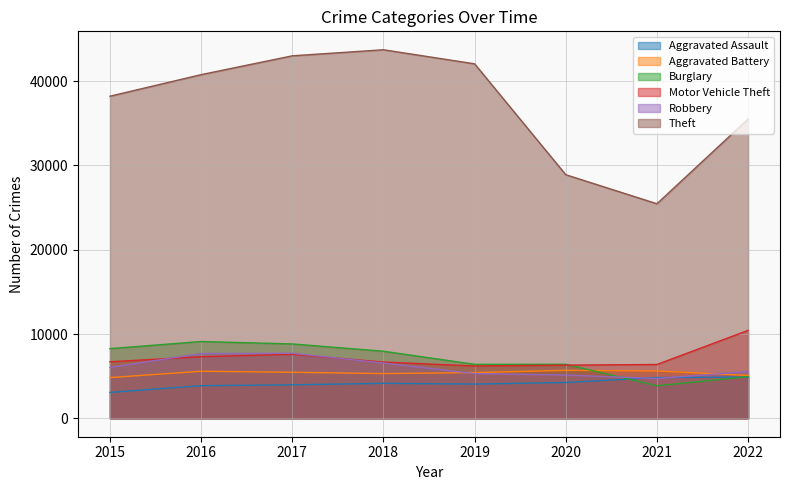

At 2018, list the series in order from largest to smallest.

Theft, Burglary, Motor Vehicle Theft, Robbery, Aggravated Battery, Aggravated Assault